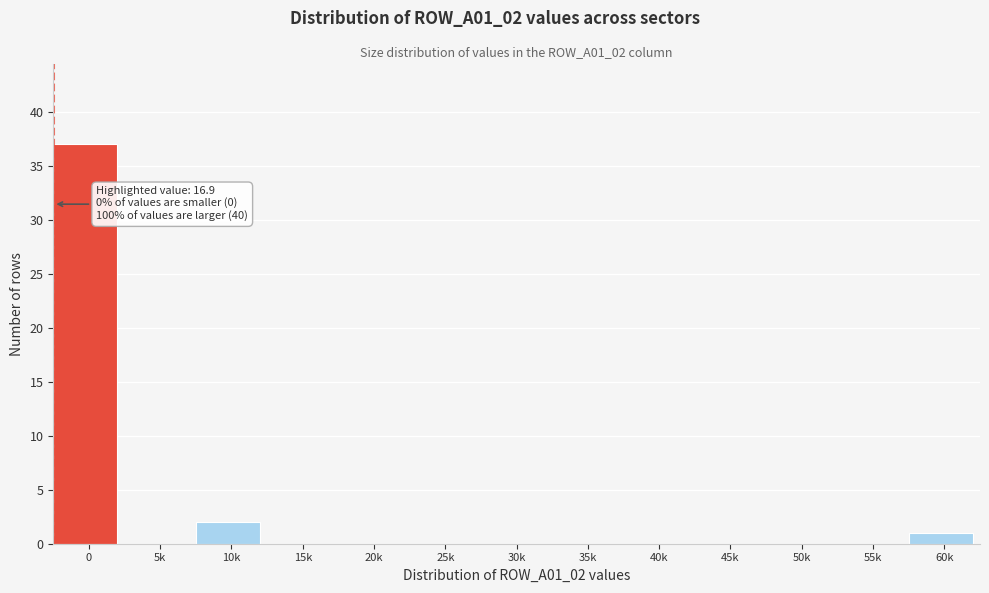

Reading left to right, extract all data points from this chart.

0=37	5k=0	10k=2	15k=0	20k=0	25k=0	30k=0	35k=0	40k=0	45k=0	50k=0	55k=0	60k=1